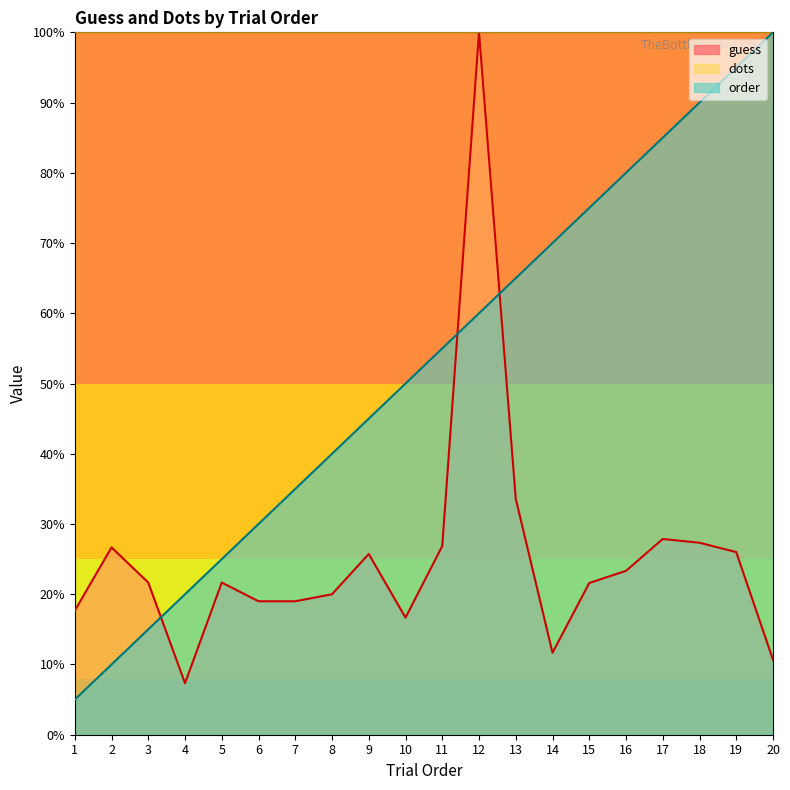

At which label does guess first exceed 21?

2